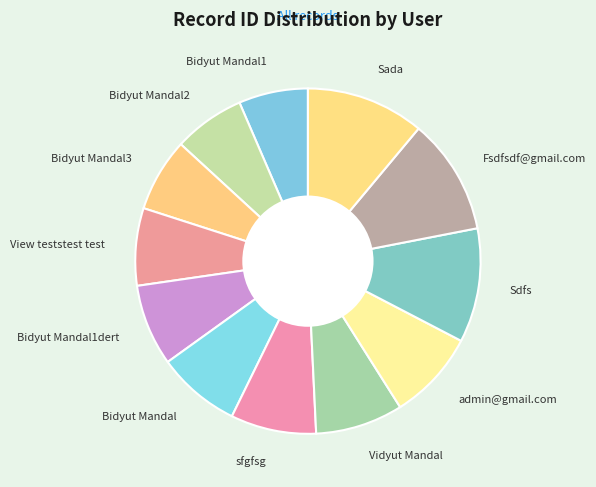

How many slices are in this pie chart?

12